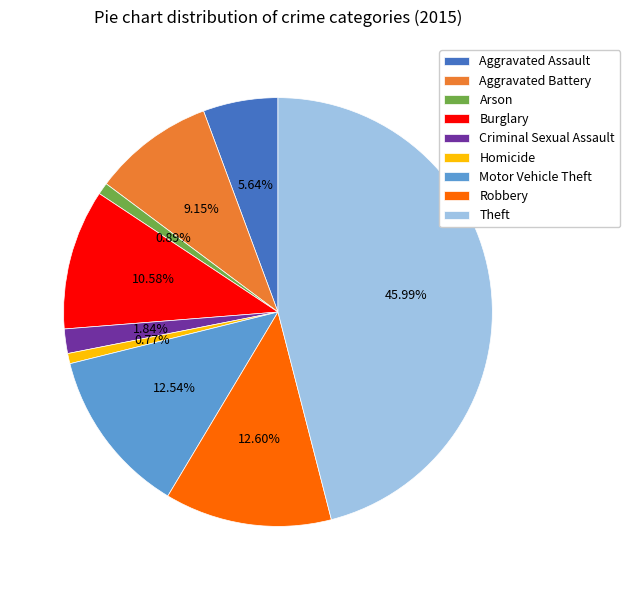

To the nearest percent, what is the difference between the Aggravated Assault and Robbery slice percentages?

7%